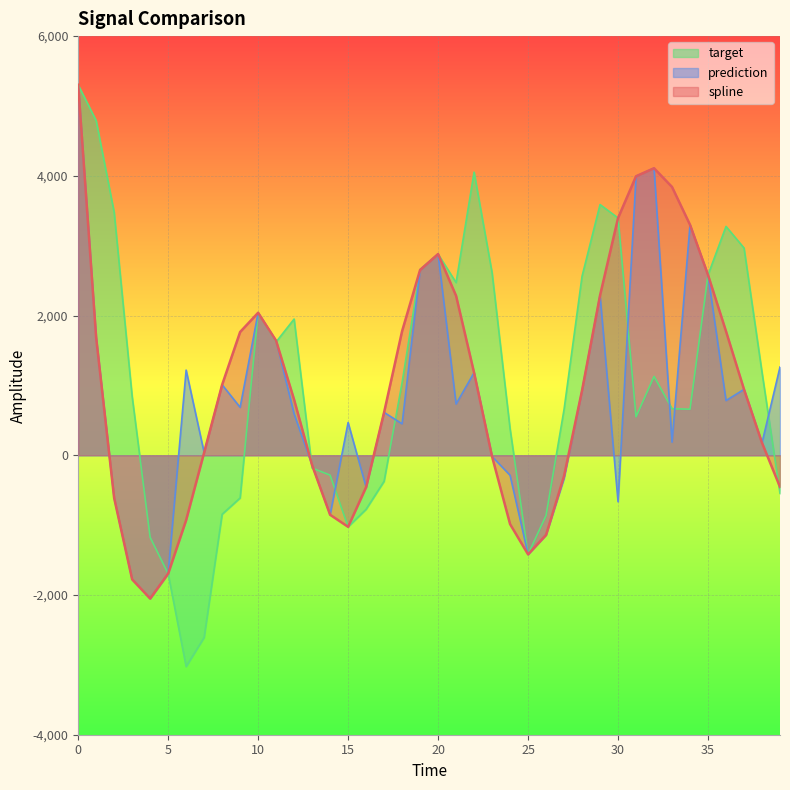

How many series are shown in this chart?

3